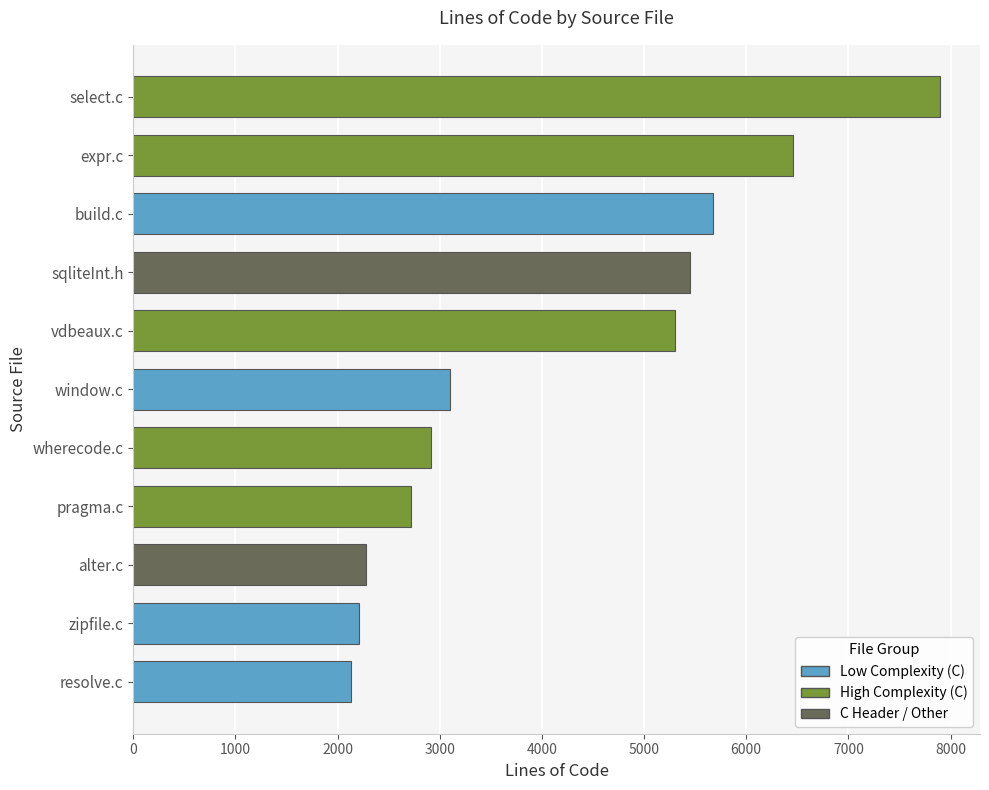

The value at expr.c is 6458. True or false?

True